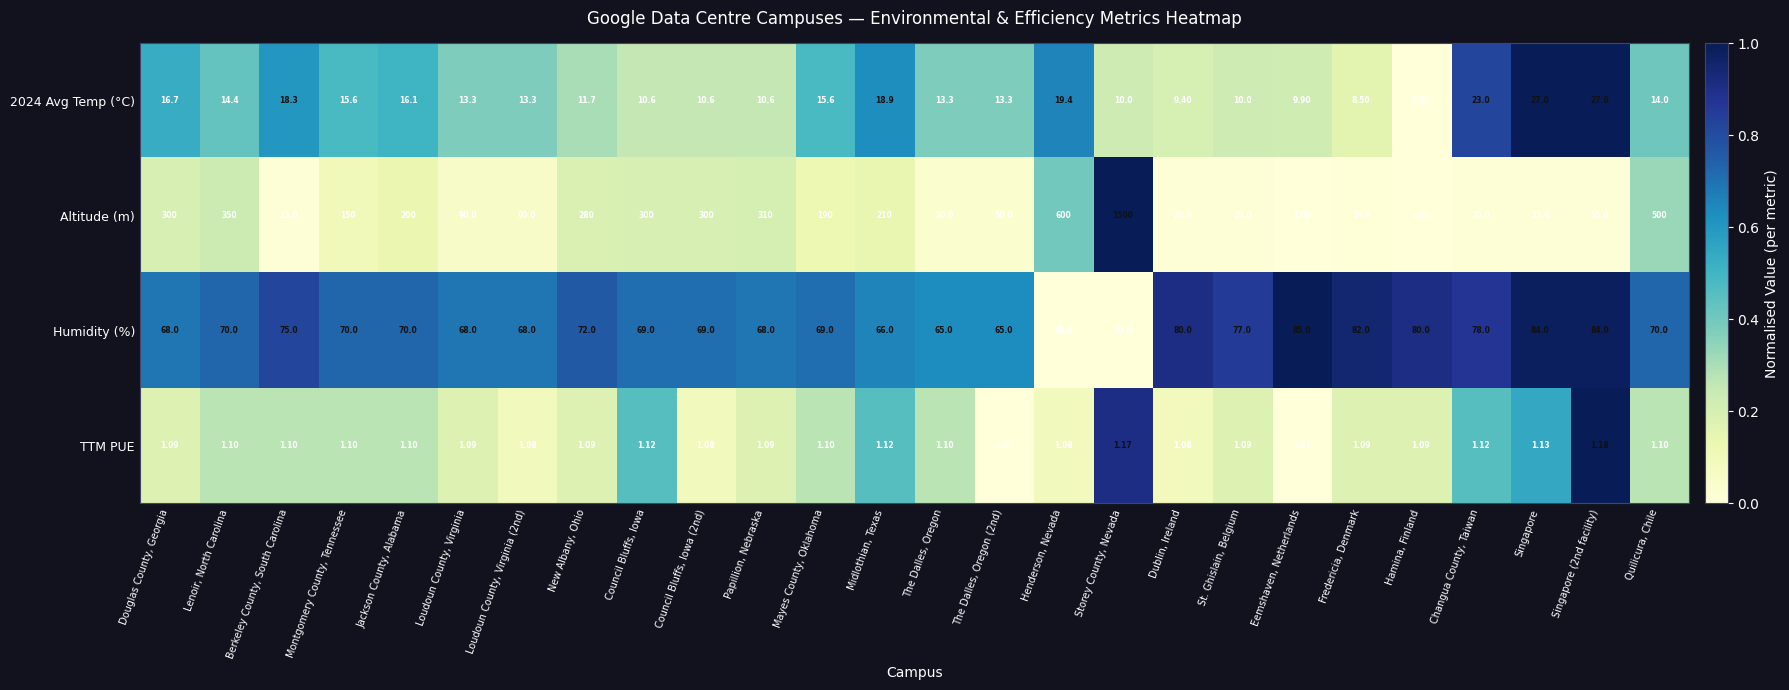

Which category has the lowest value in the Altitude (m) series?

Eemshaven, Netherlands